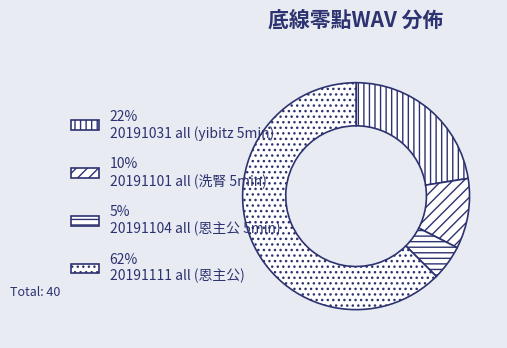

How many segments does this pie chart have?

4